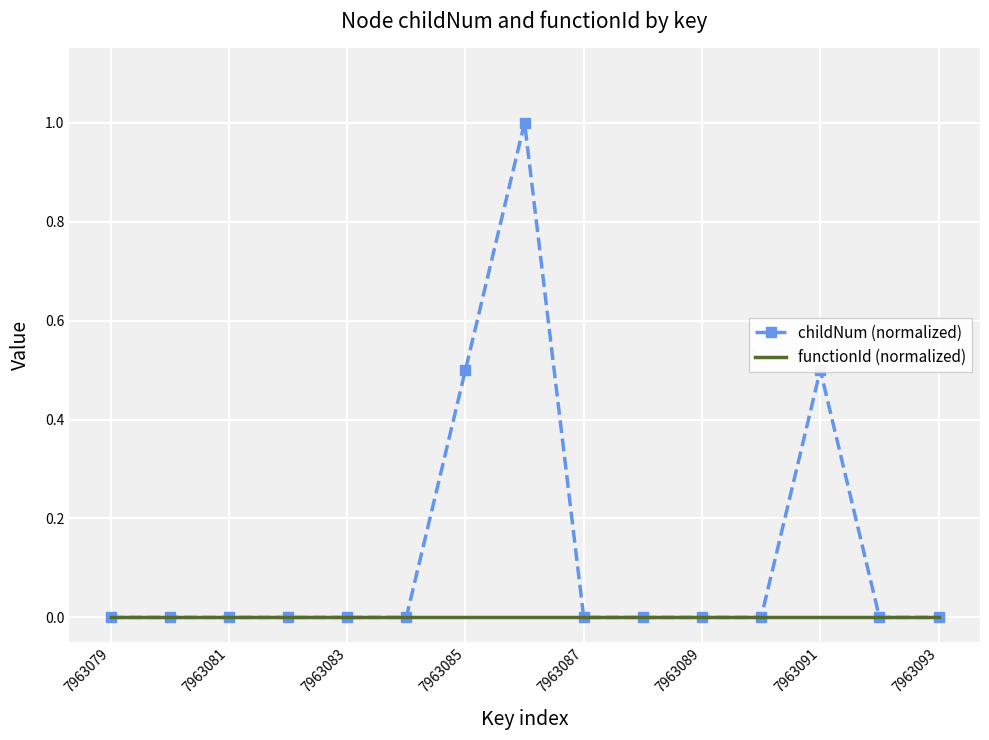

Which series has the largest total across all categories?

childNum (normalized)